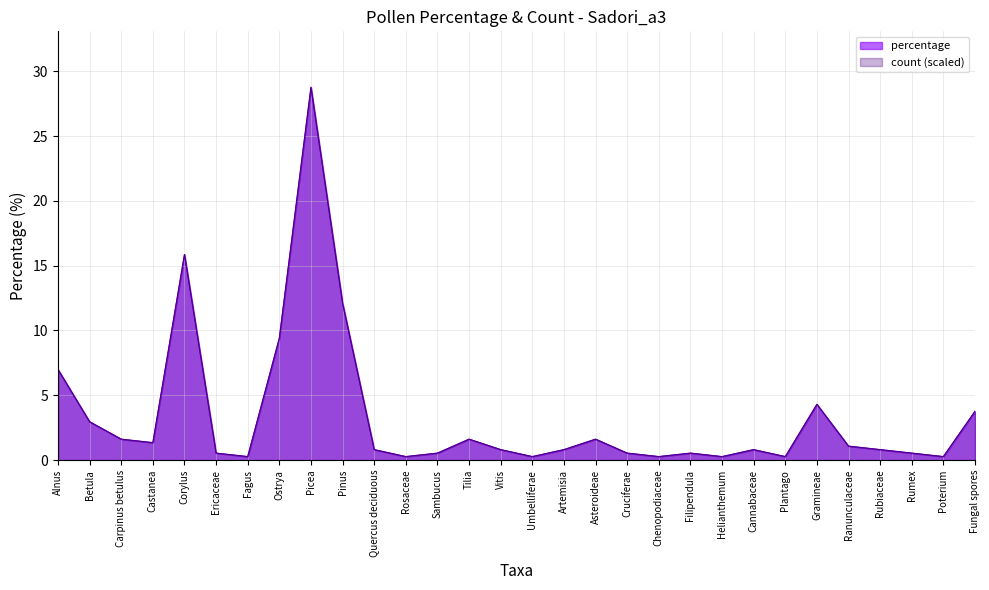

At which category is the sum across all series the highest?

Picea